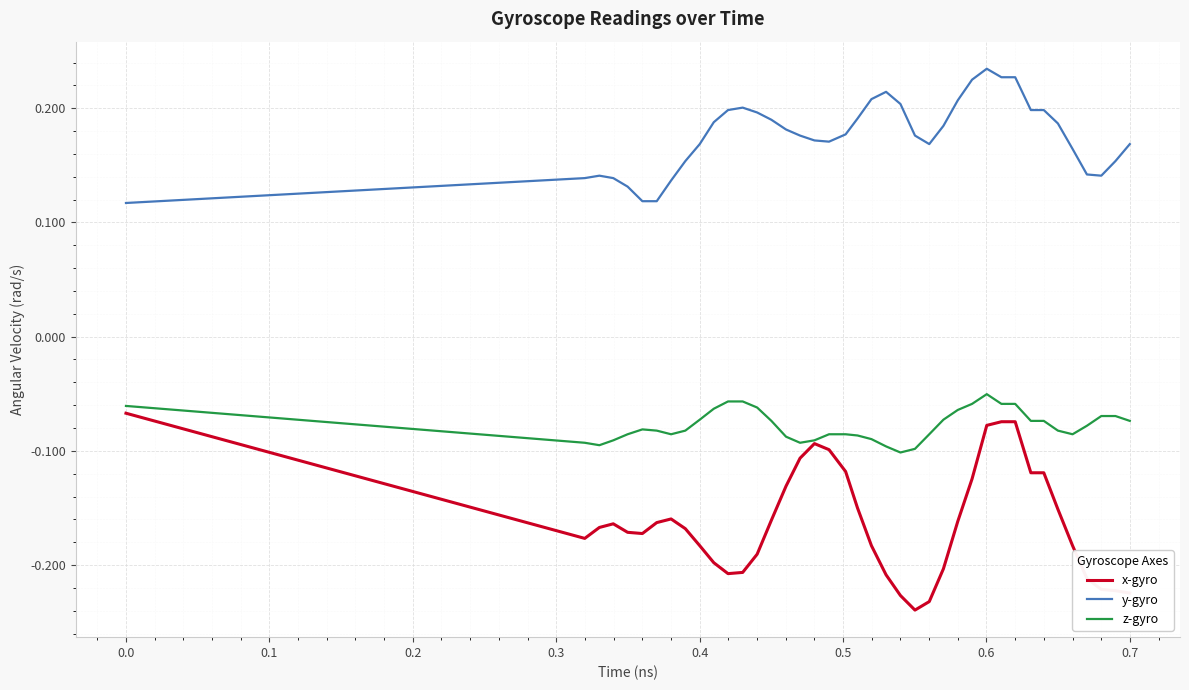

True or false: y-gyro and z-gyro intersect in this chart.

False